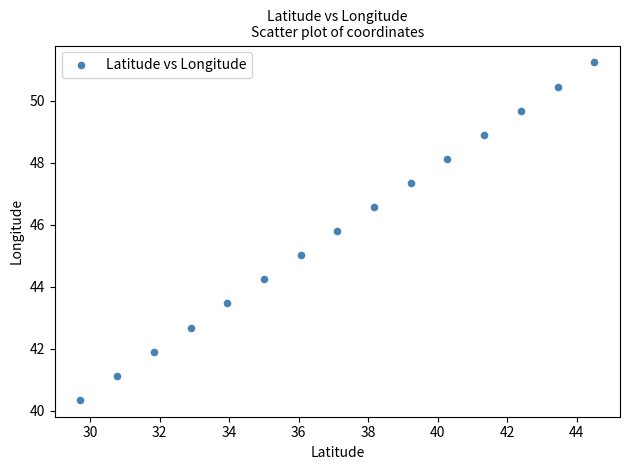

What is the range of Y values (max minus min)?

10.9